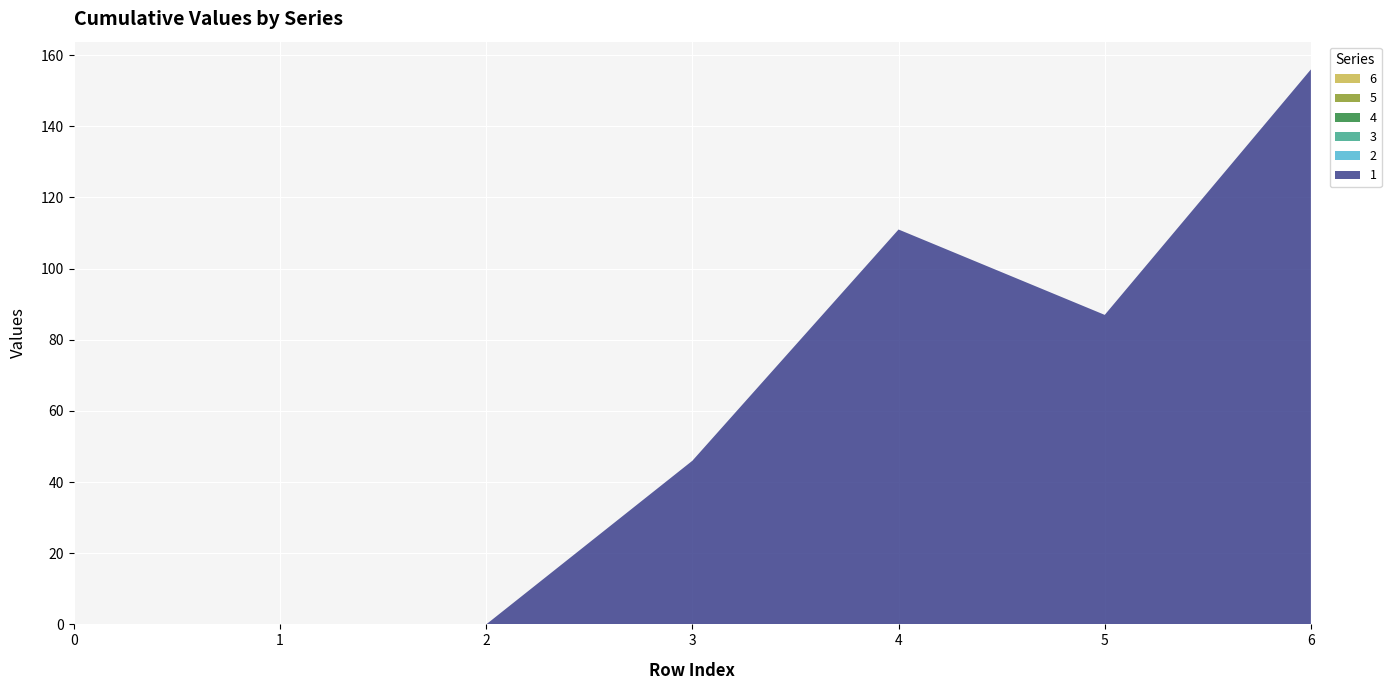

Reading right to left, list all the values displayed in this chart.

1: 6=156	5=87	4=111	3=46	2=0	1=0	0=0
2: 6=0	5=0	4=0	3=0	2=0	1=0	0=0
3: 6=0	5=0	4=0	3=0	2=0	1=0	0=0
4: 6=0	5=0	4=0	3=0	2=0	1=0	0=0
5: 6=0	5=0	4=0	3=0	2=0	1=0	0=0
6: 6=0	5=0	4=0	3=0	2=0	1=0	0=0